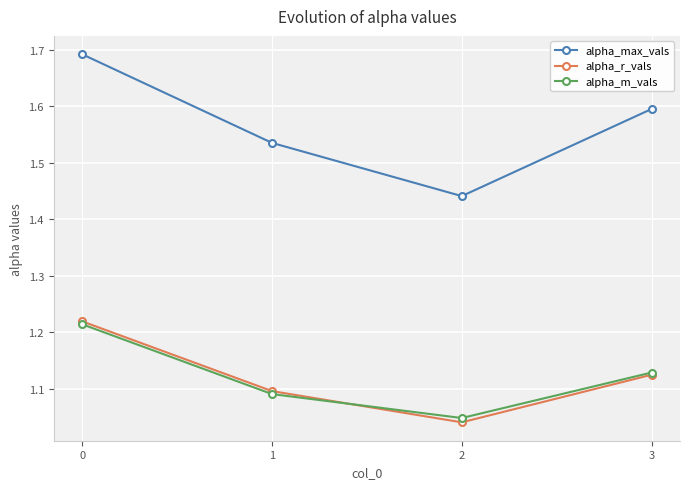

What is the total value across all series at 3?

3.8